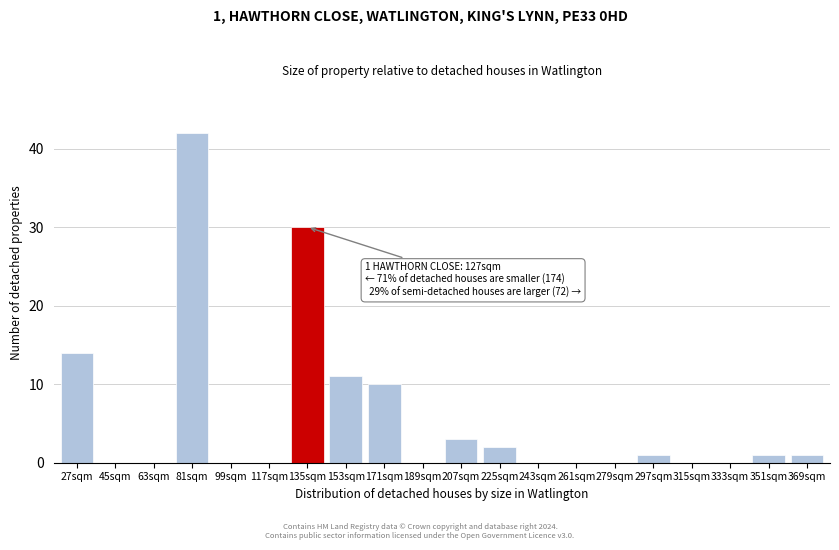

Reading right to left, extract all data points from this chart.

369sqm=1	351sqm=1	333sqm=0	315sqm=0	297sqm=1	279sqm=0	261sqm=0	243sqm=0	225sqm=2	207sqm=3	189sqm=0	171sqm=10	153sqm=11	135sqm=30	117sqm=0	99sqm=0	81sqm=42	63sqm=0	45sqm=0	27sqm=14